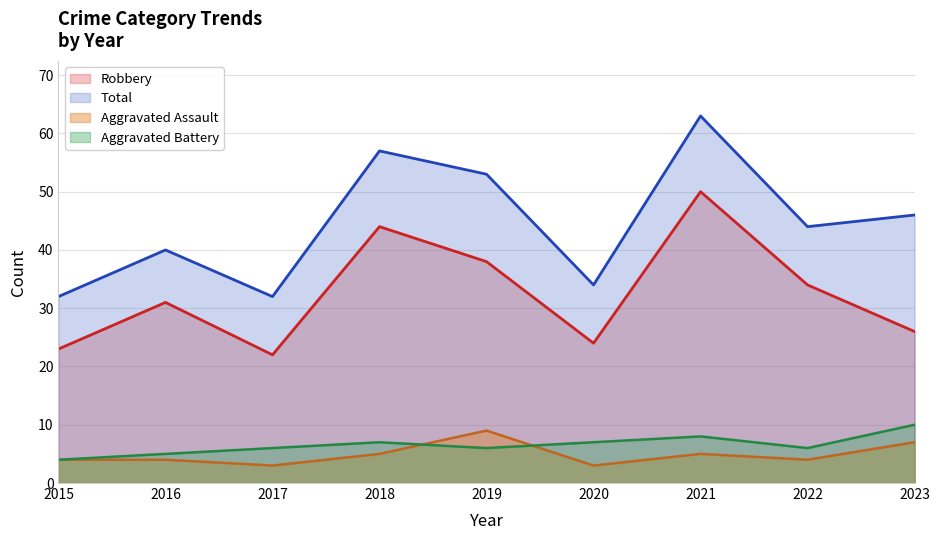

List the series in order of their peak value, highest first.

Total, Robbery, Aggravated Battery, Aggravated Assault